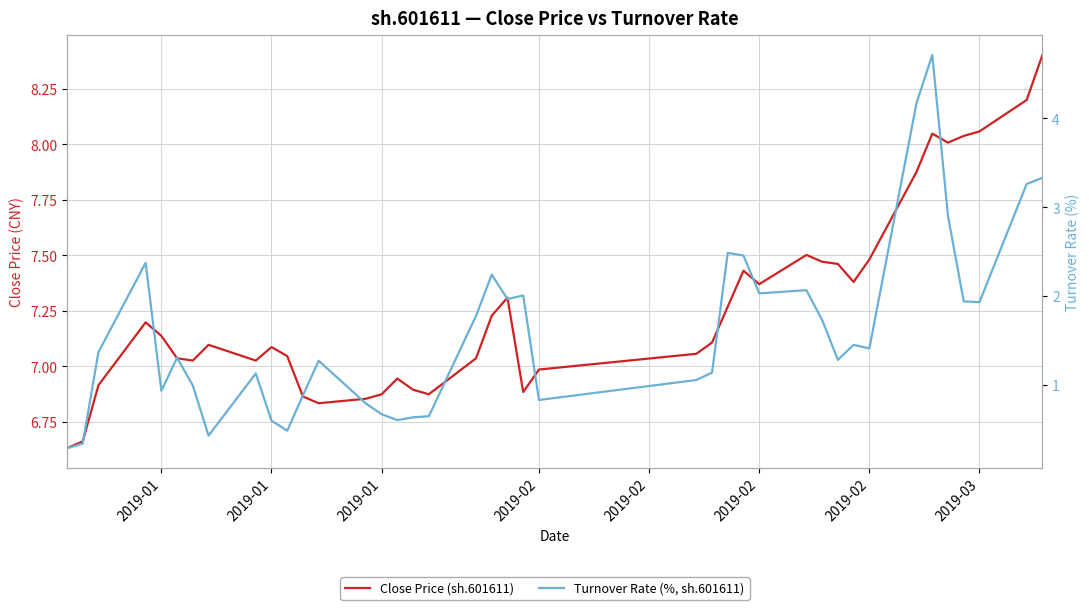

Is this an area chart (filled region under the line)?

No